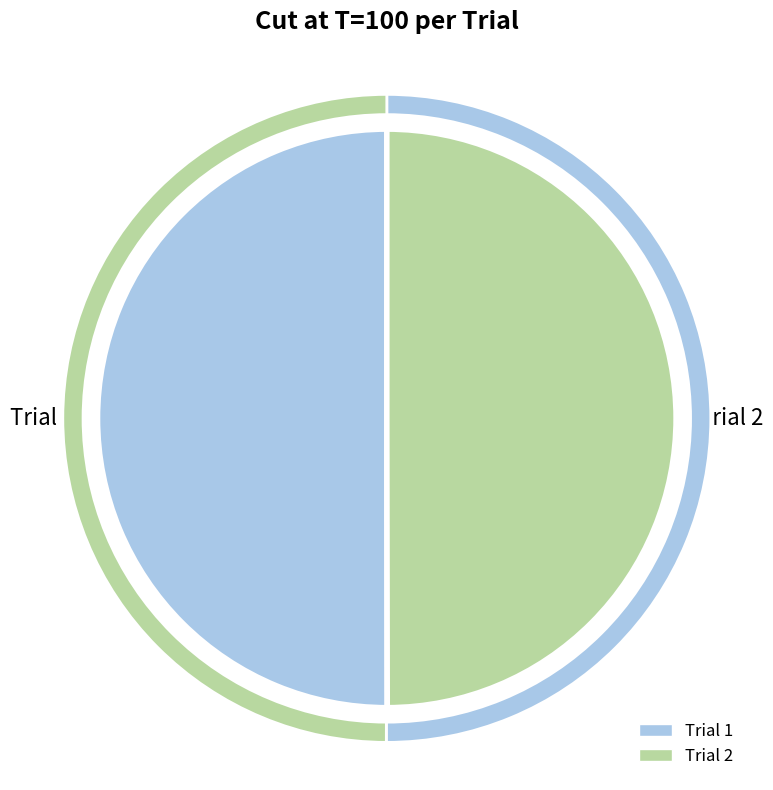

Which category accounts for the majority?

Trial 1